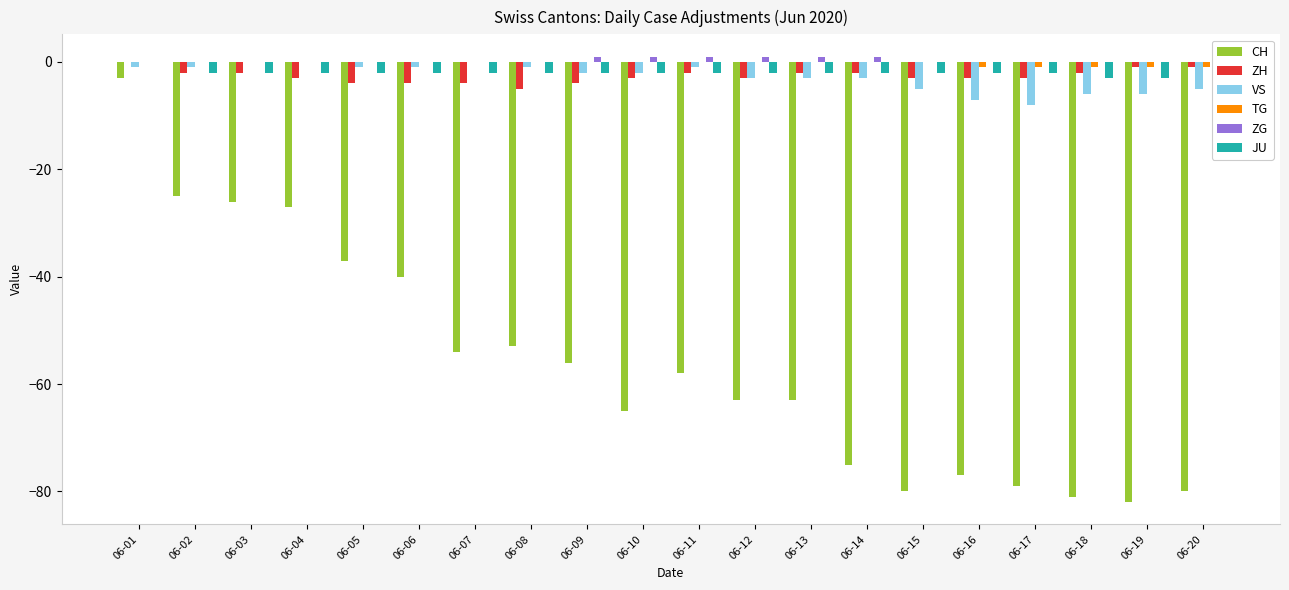

Is it true that CH equals -54 at 06-07?

True